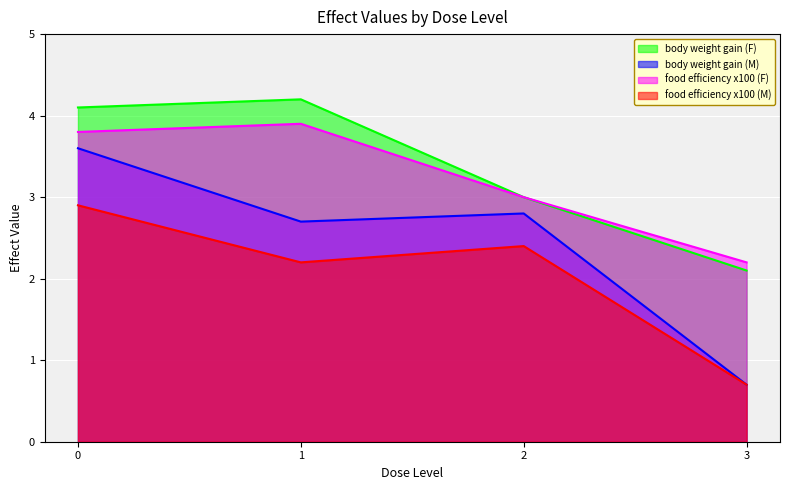

How many lines are shown in the chart?

4